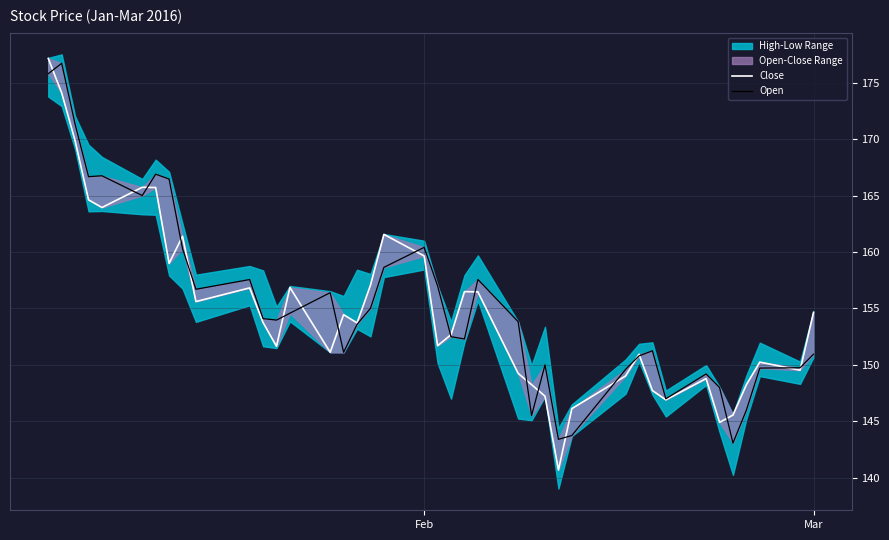

What is the maximum value for Close?

177.1